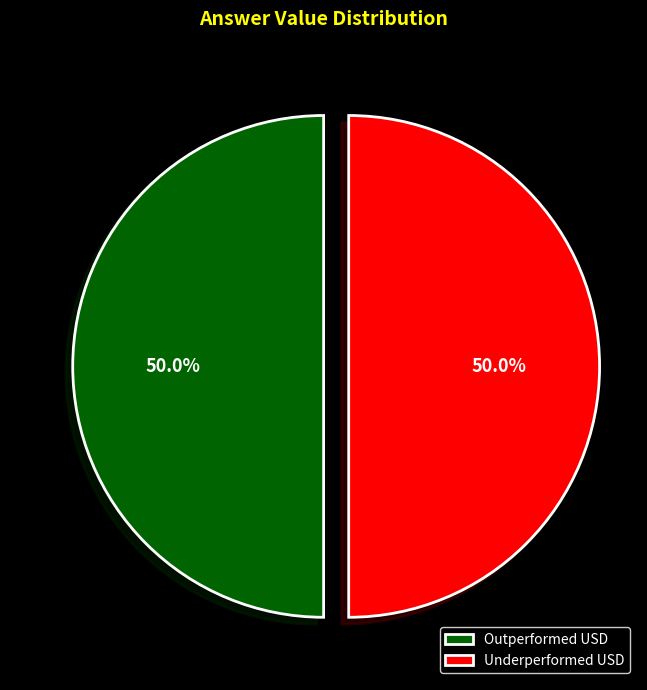

Is the sum of Outperformed USD and Underperformed USD greater than half?

Yes